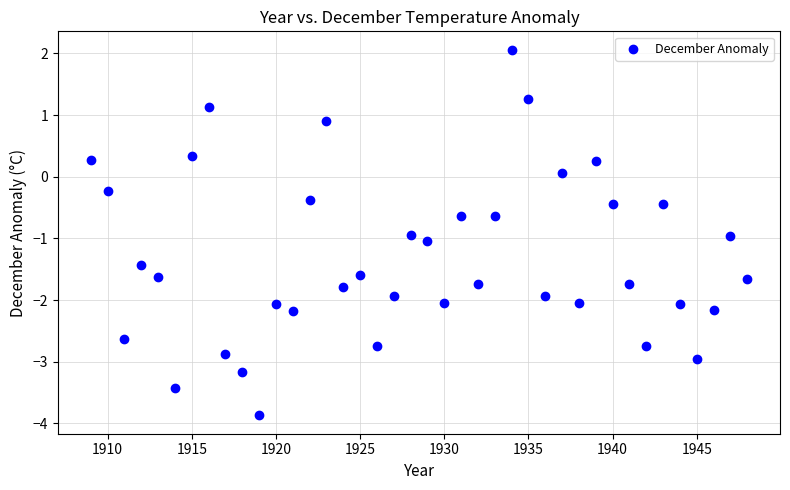

What is the range of X values (max minus min)?

39.0